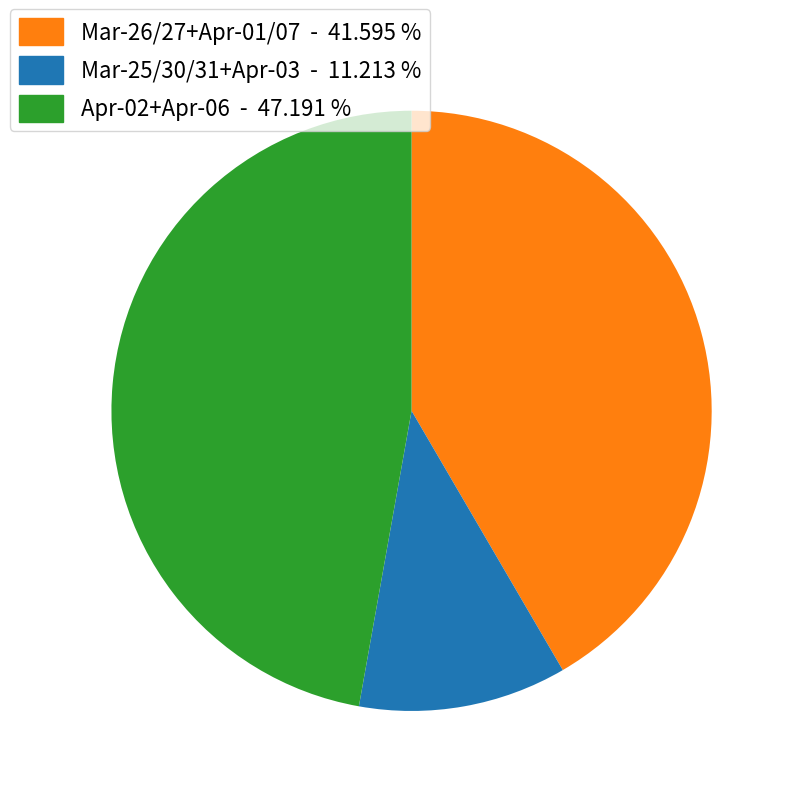

How many slices are in this pie chart?

3